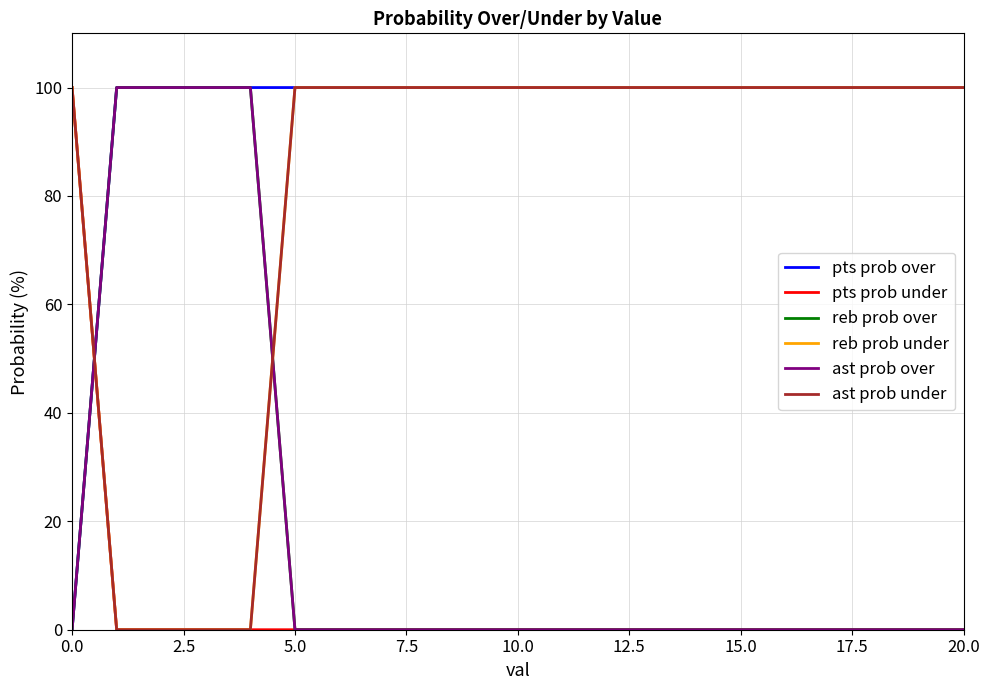

Reading left to right, extract all data points from this chart.

pts prob over: 0	100	100	100	100	100	100	100	100	100	100	100	100	100	100	100	100	100	100	100	100
pts prob under: 100	0	0	0	0	0	0	0	0	0	0	0	0	0	0	0	0	0	0	0	0
reb prob over: 0	100	100	100	100	0	0	0	0	0	0	0	0	0	0	0	0	0	0	0	0
reb prob under: 100	0	0	0	0	100	100	100	100	100	100	100	100	100	100	100	100	100	100	100	100
ast prob over: 0	100	100	100	100	0	0	0	0	0	0	0	0	0	0	0	0	0	0	0	0
ast prob under: 100	0	0	0	0	100	100	100	100	100	100	100	100	100	100	100	100	100	100	100	100